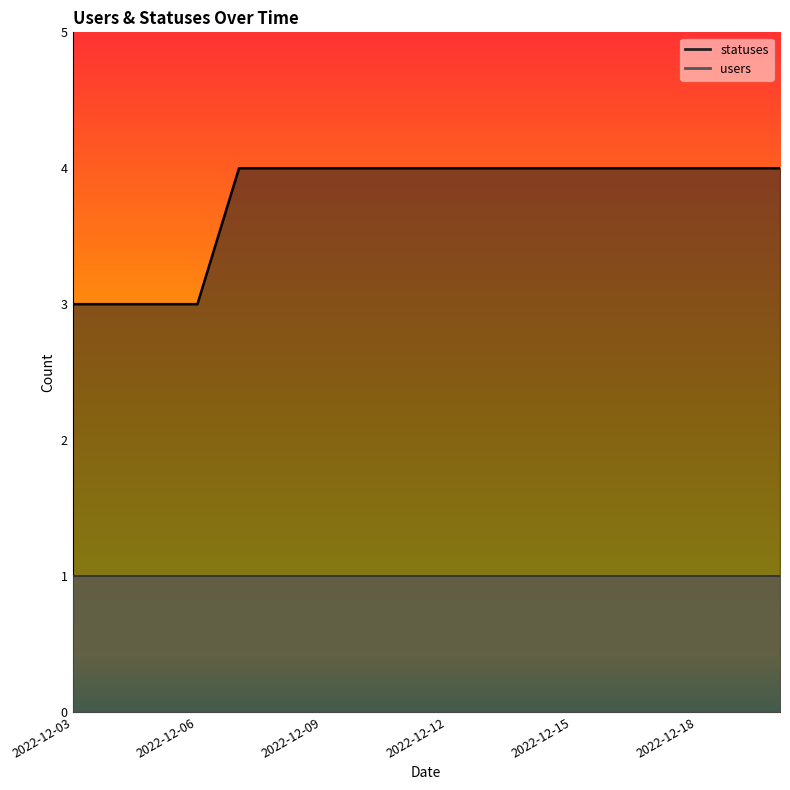

True or false: the data has more than 2 interior local peaks.

False